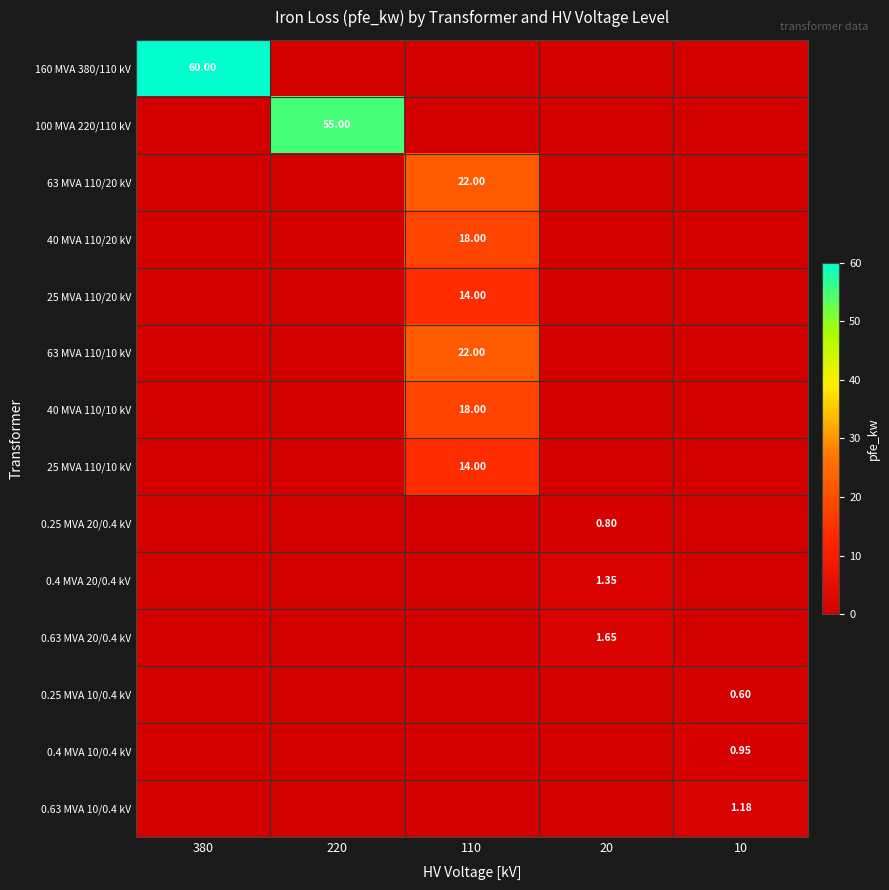

The 0.25 MVA 20/0.4 kV series shows 0.0 at 110. True or false?

True